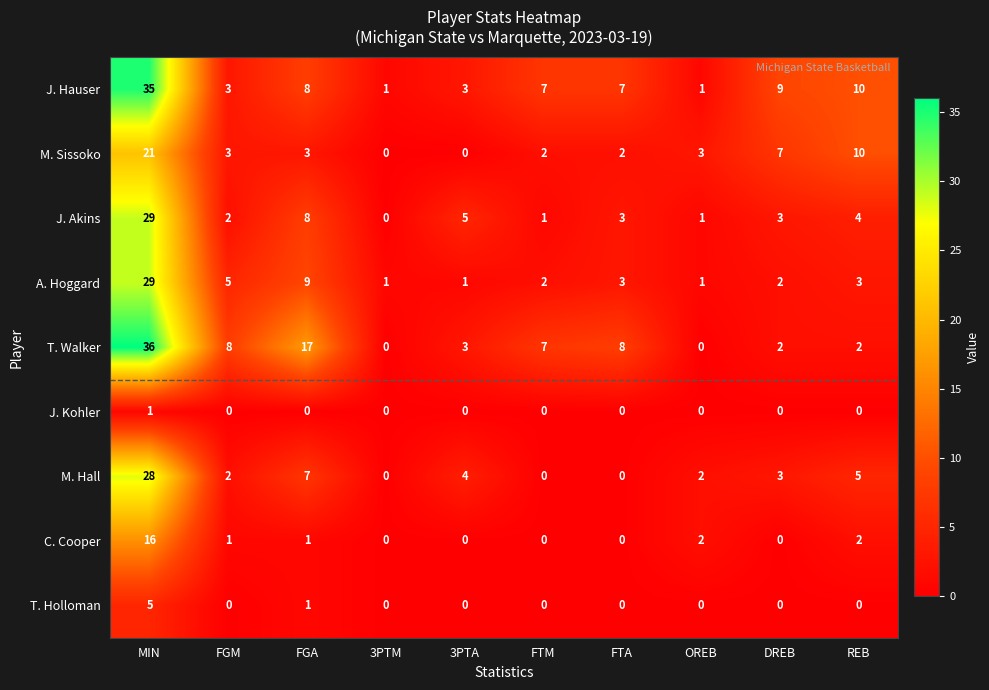

What is the total value across all series at DREB?

26